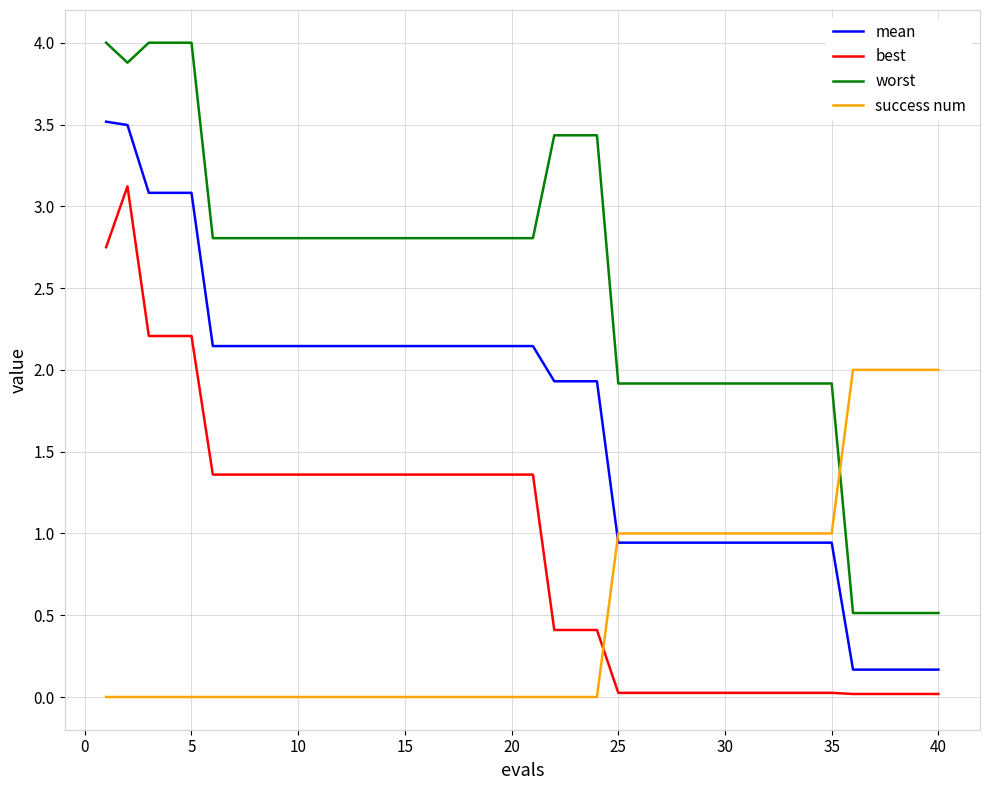

List the series in order of their peak value, highest first.

worst, mean, best, success num